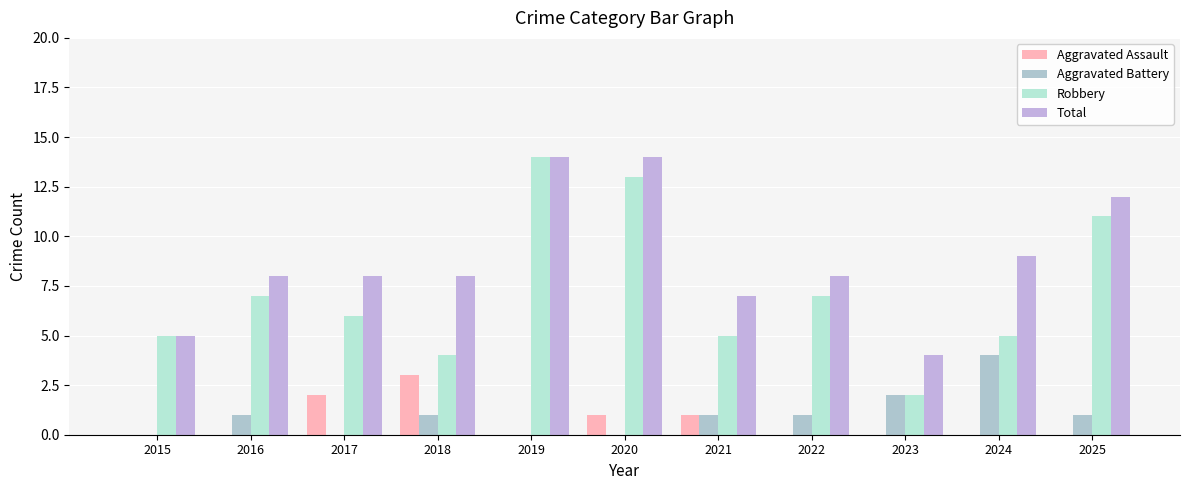

How many data points does each series have?

11